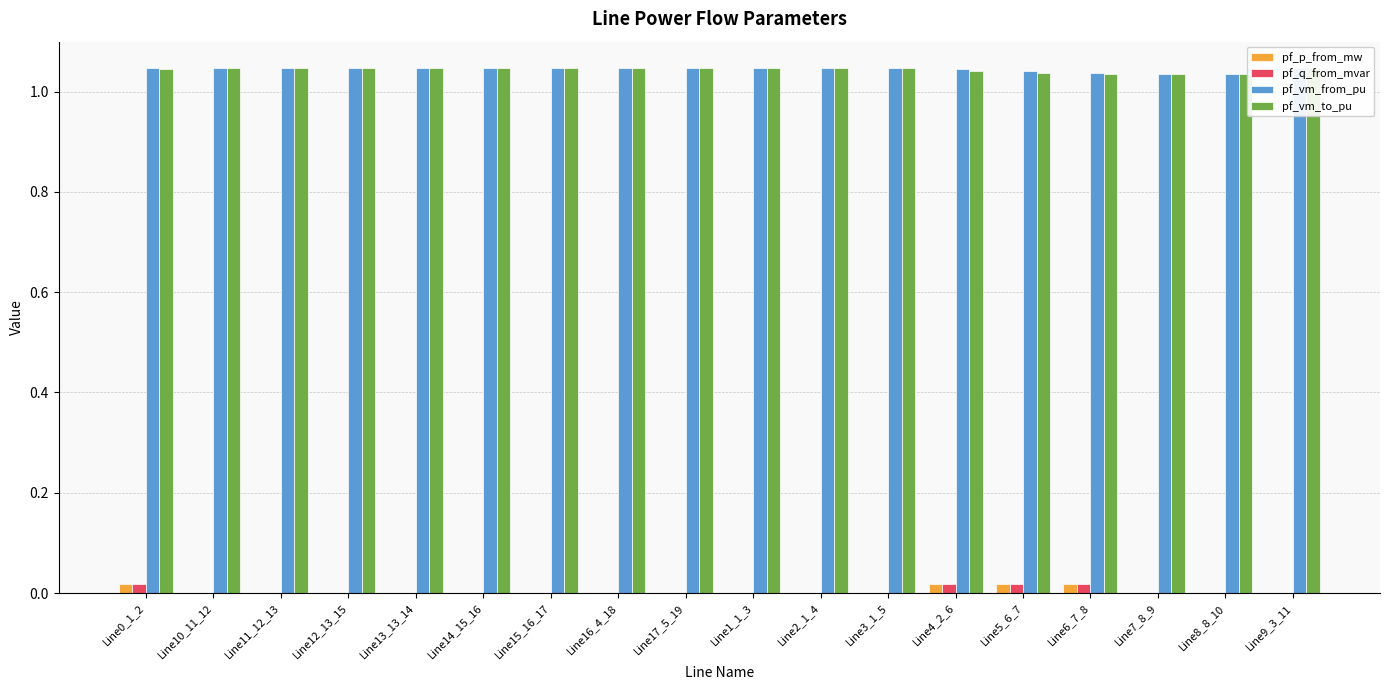

Is it true that pf_vm_from_pu equals 1.6 at Line15_16_17?

False